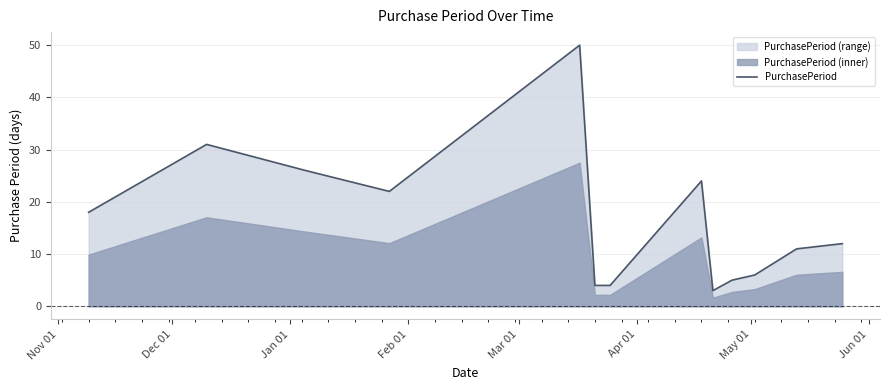

What is the maximum value for PurchasePeriod?

50